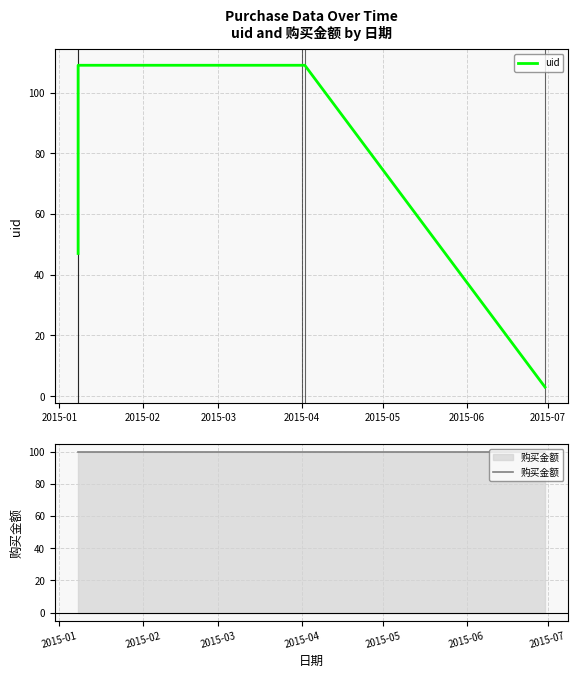

Reading right to left, what are all the values shown in this chart?

3	109	109	109	47